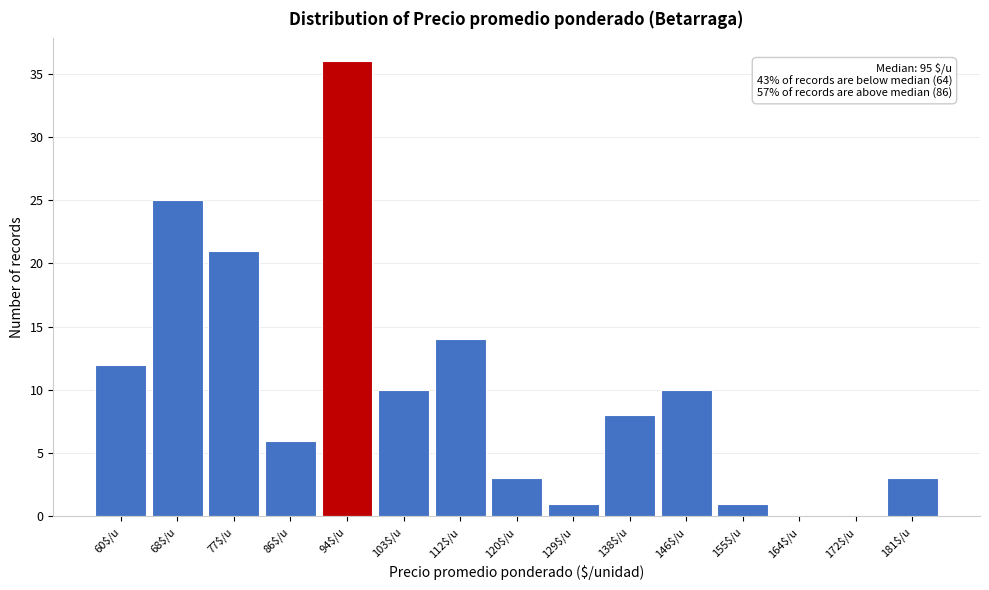

What is the greatest value displayed?

36